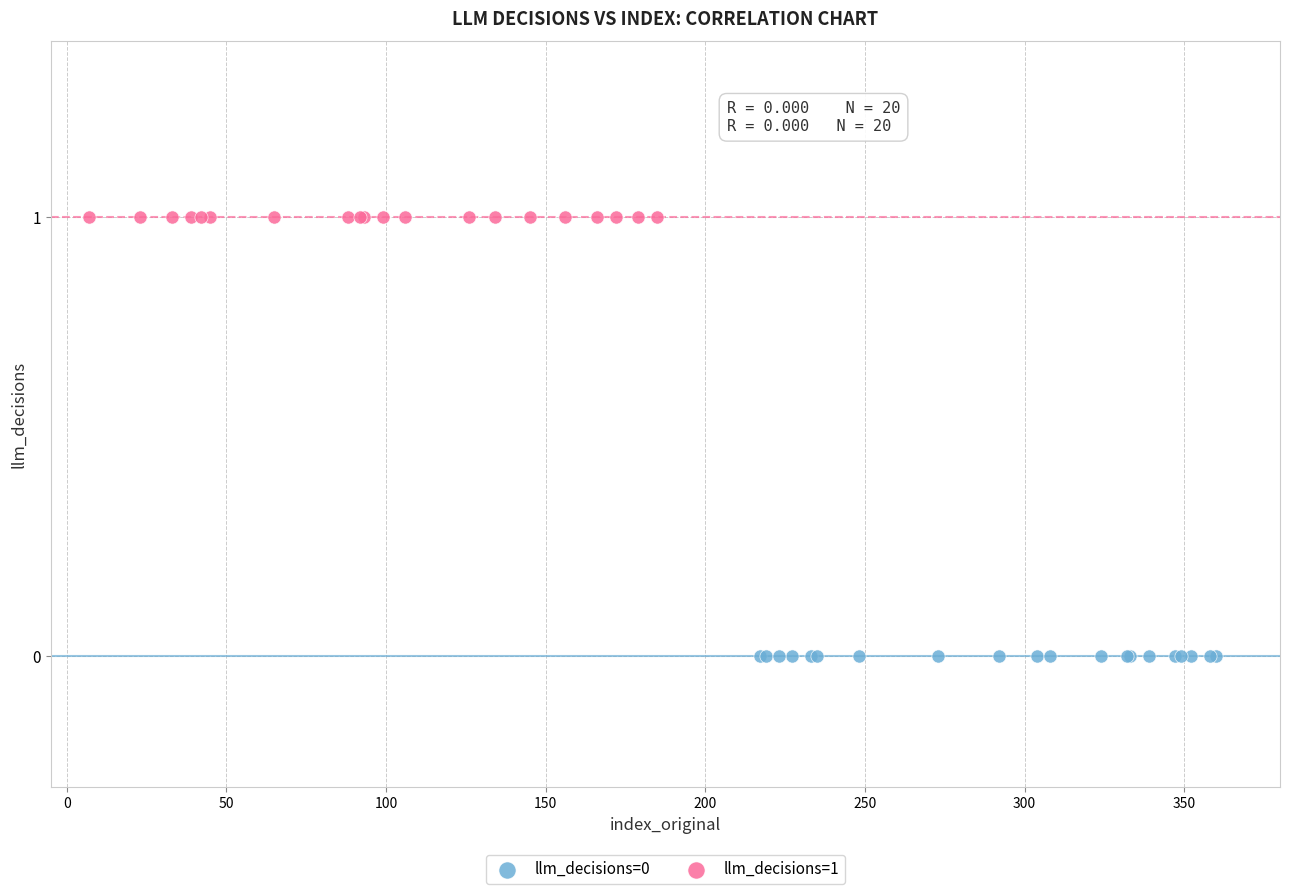

Which series reaches the minimum Y coordinate?

llm_decisions=0